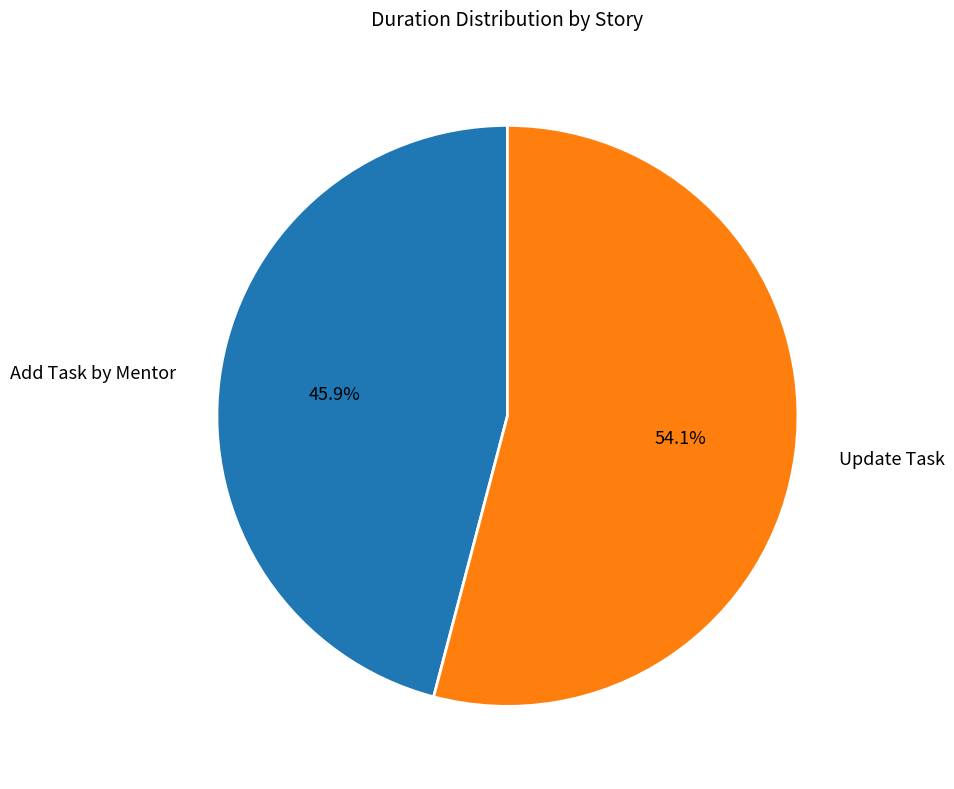

Do Add Task by Mentor and Update Task together represent more than half of the pie?

Yes